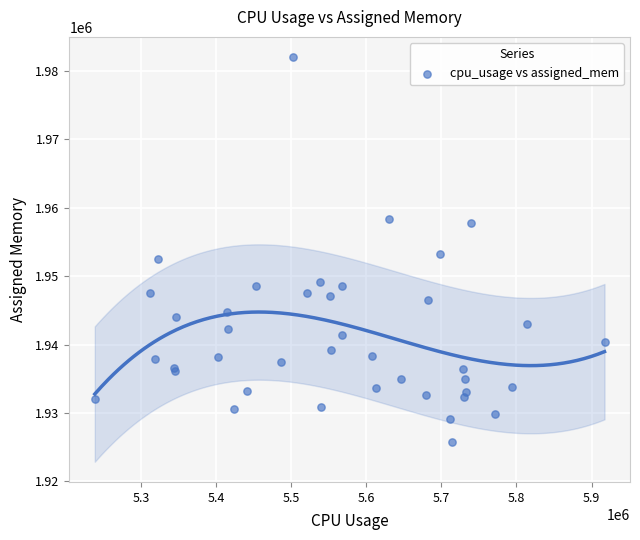

What Y value in the scatter plot is closest to 1953899?

1953165.0